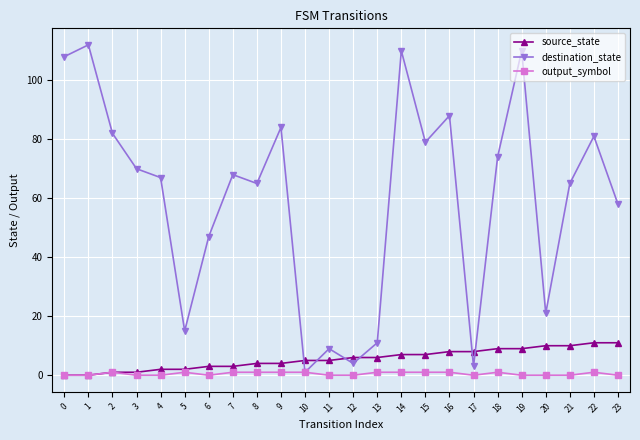

At how many categories does at least one series exceed 32?

17